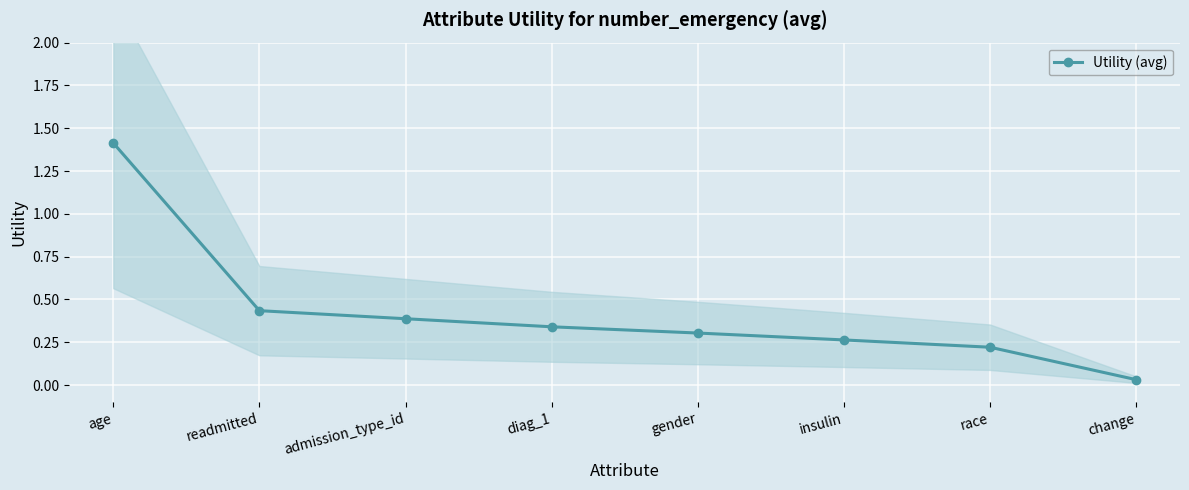

What is the average value?

0.4